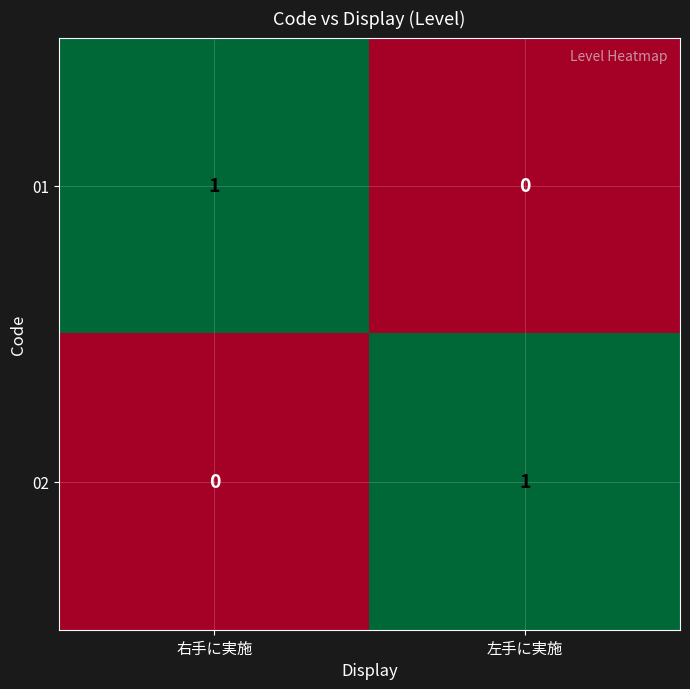

List the labels in order of 02 value, smallest first.

右手に実施, 左手に実施